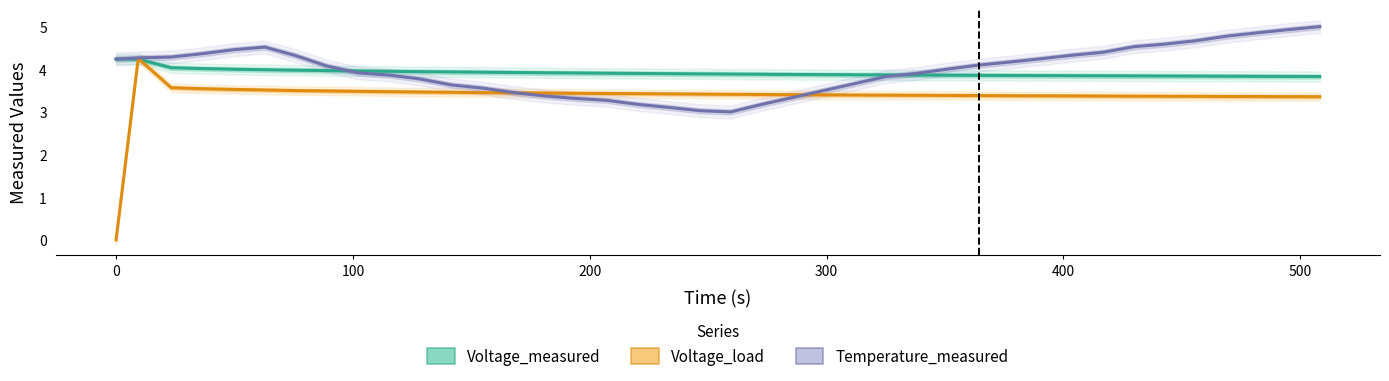

What is the greatest value displayed?

5.0